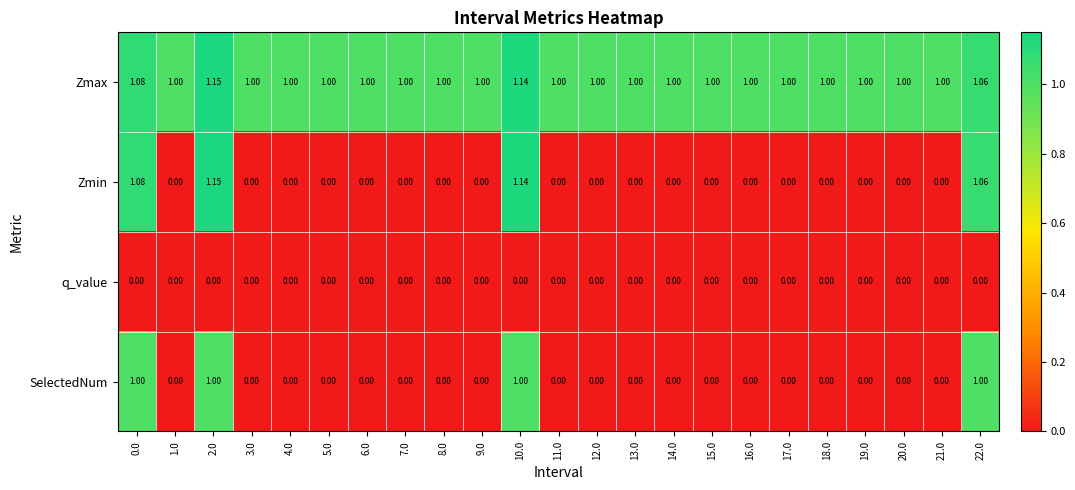

Which series has the largest range (max minus min)?

Zmin